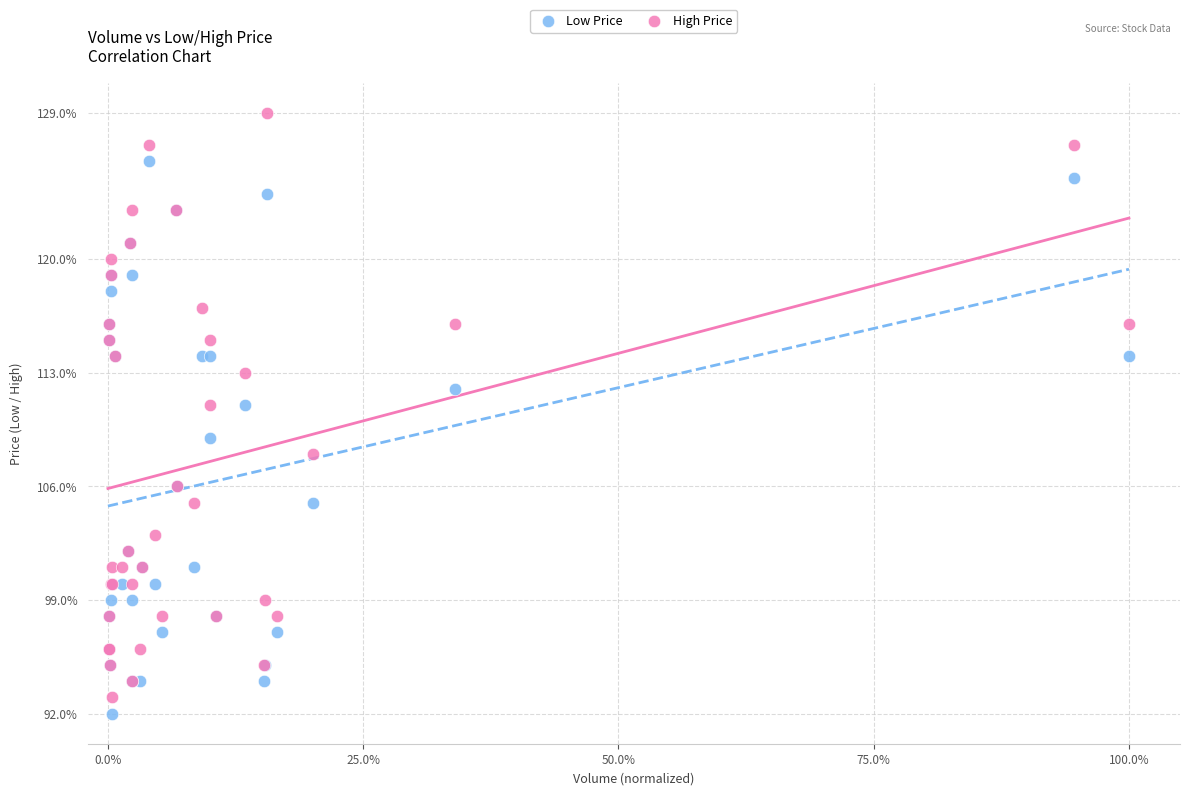

Which series reaches the minimum Y coordinate?

Low Price